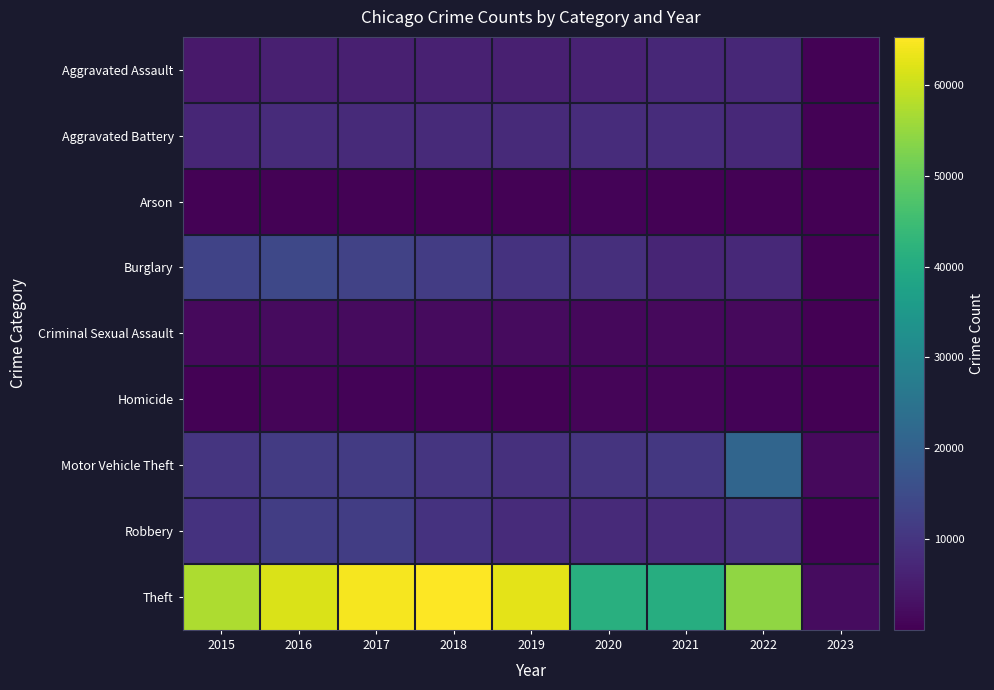

Count the number of categories in the chart.

9